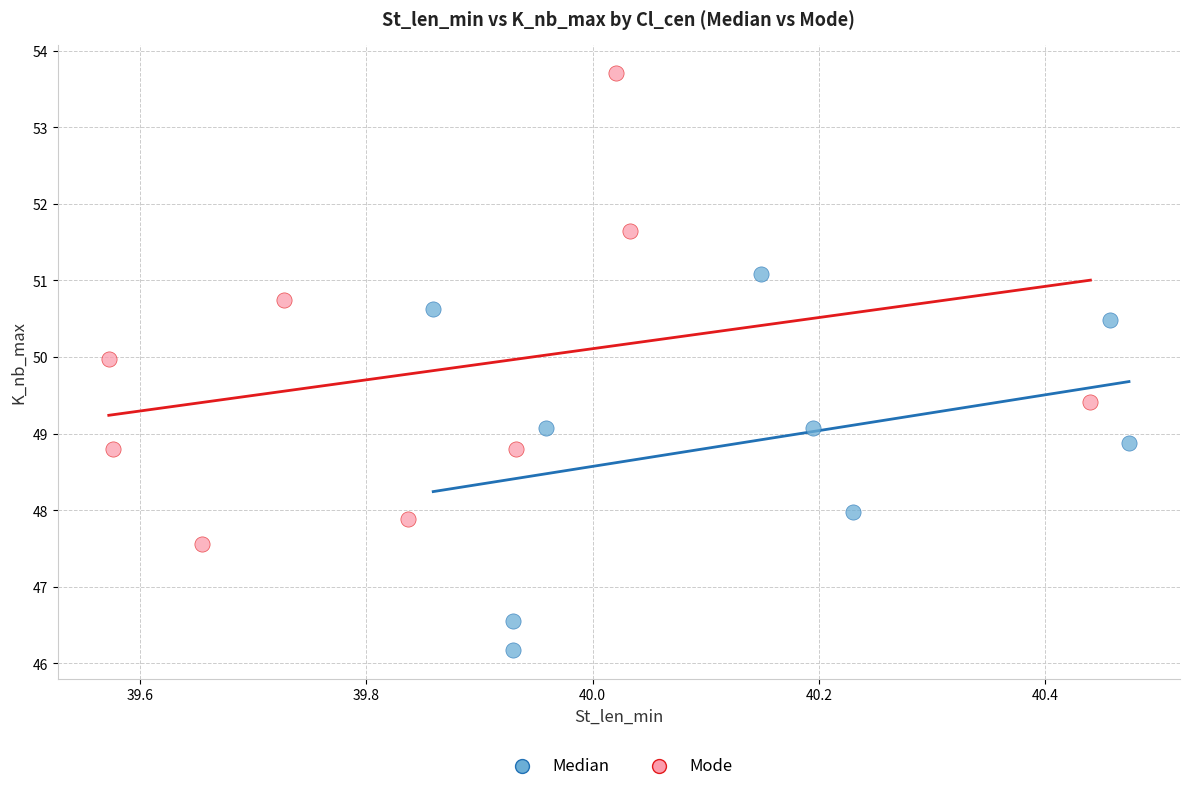

Which series reaches the minimum Y coordinate?

Median